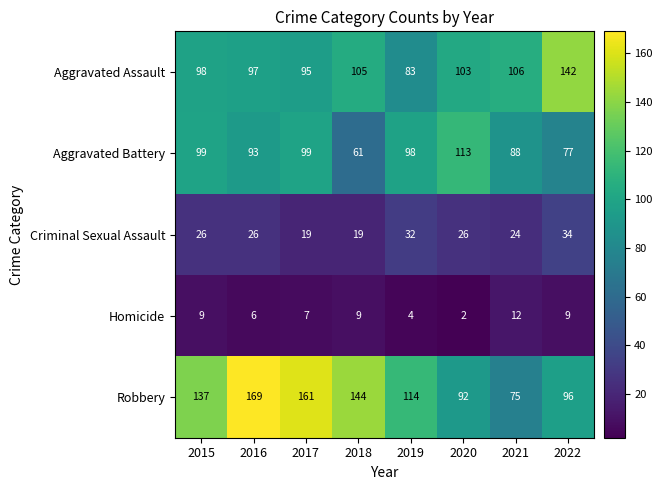

List the series in order of their peak value, highest first.

Robbery, Aggravated Assault, Aggravated Battery, Criminal Sexual Assault, Homicide